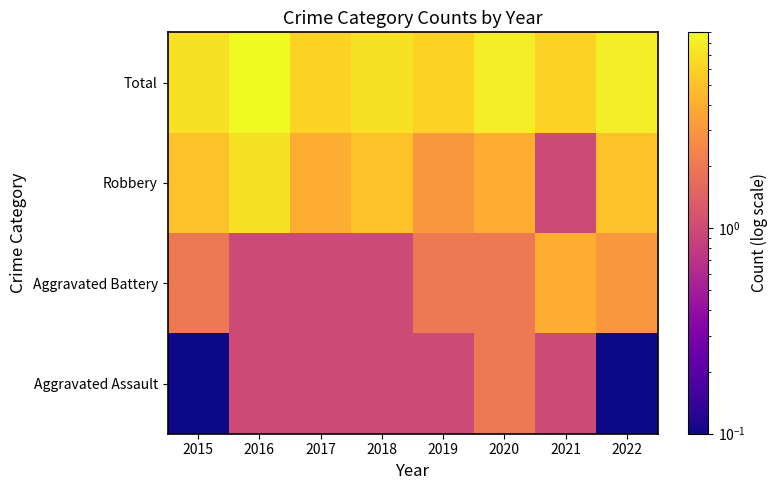

Between 2016 and 2021, which is larger?

2016